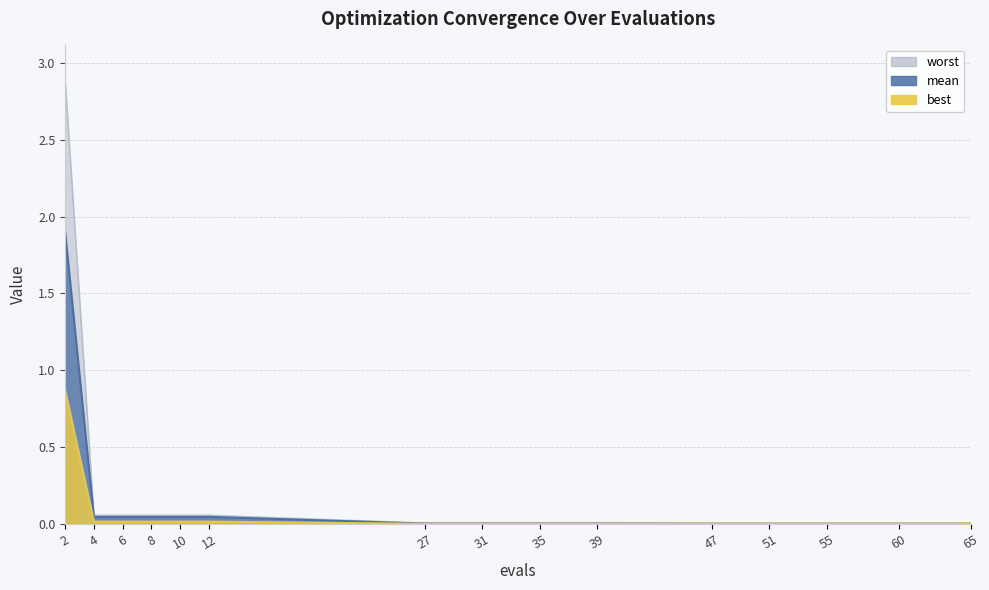

Rank the series at 65 from highest to lowest value.

worst, mean, best